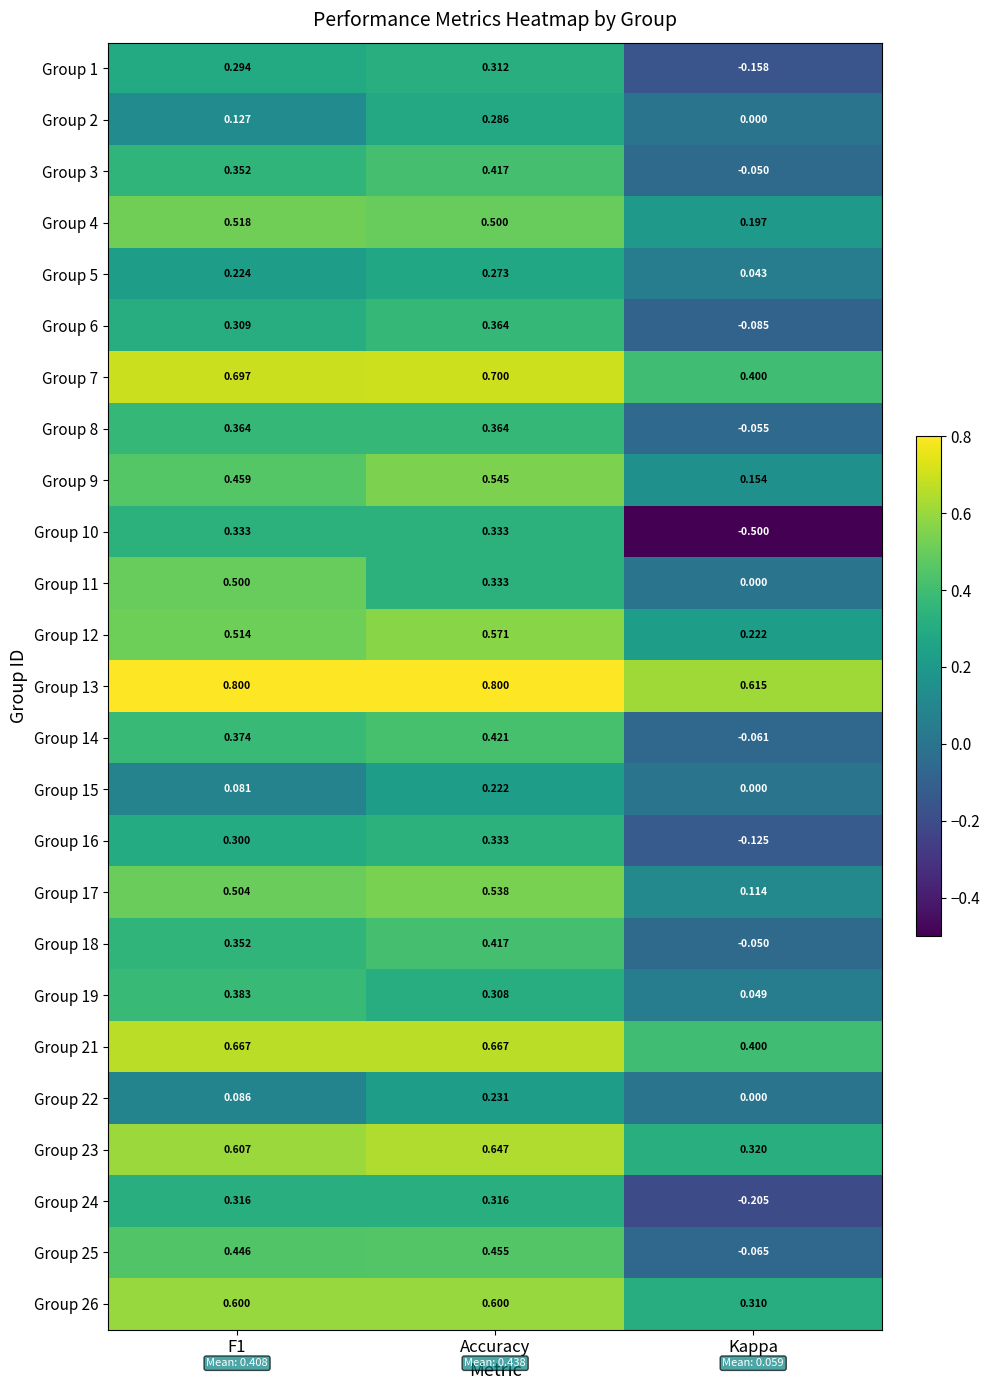

Count the number of categories in the chart.

3